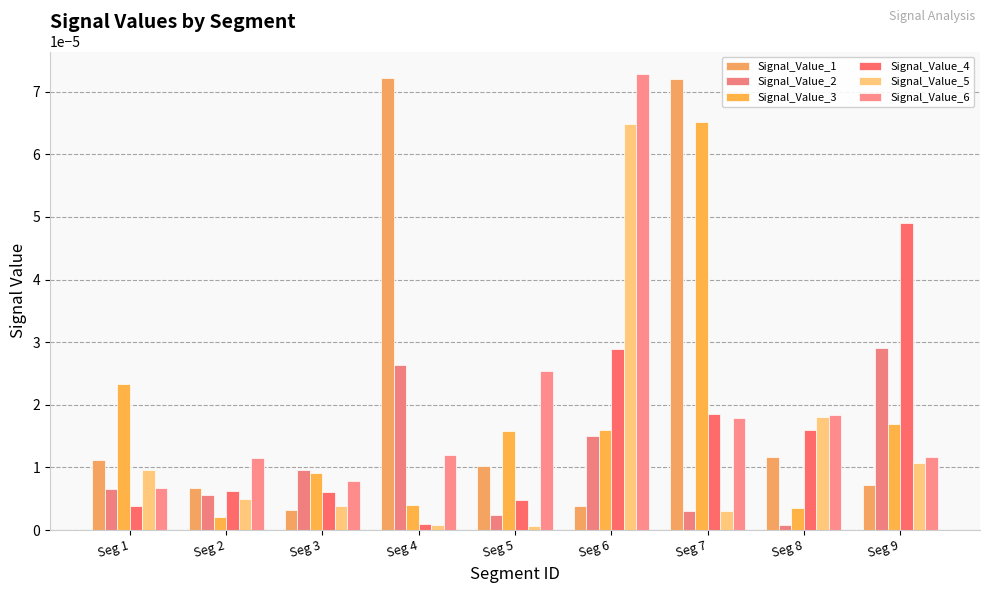

The Signal_Value_2 series shows 0.0 at Seg 3. True or false?

False